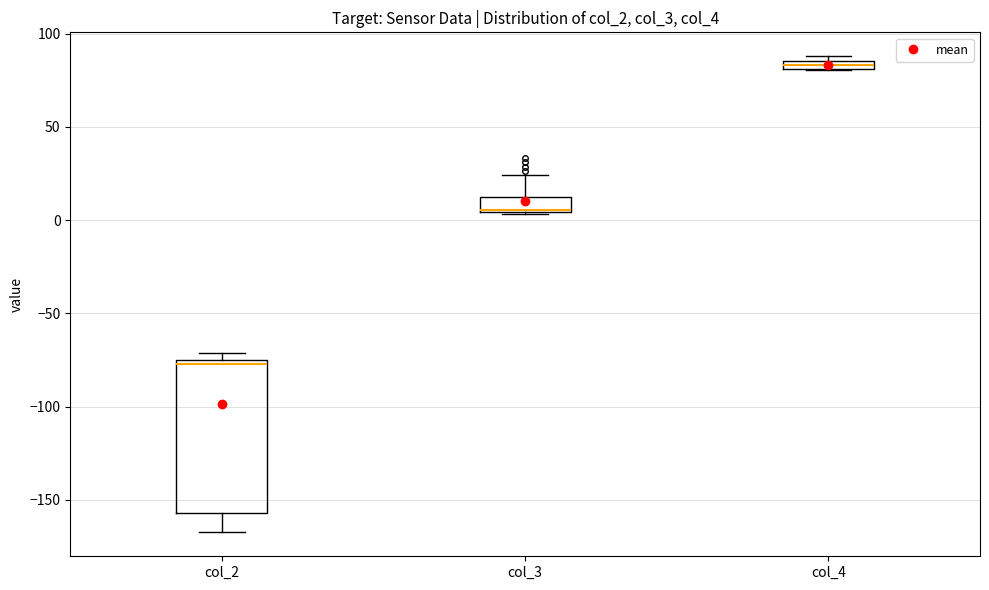

Which box's median line is the highest?

col_4